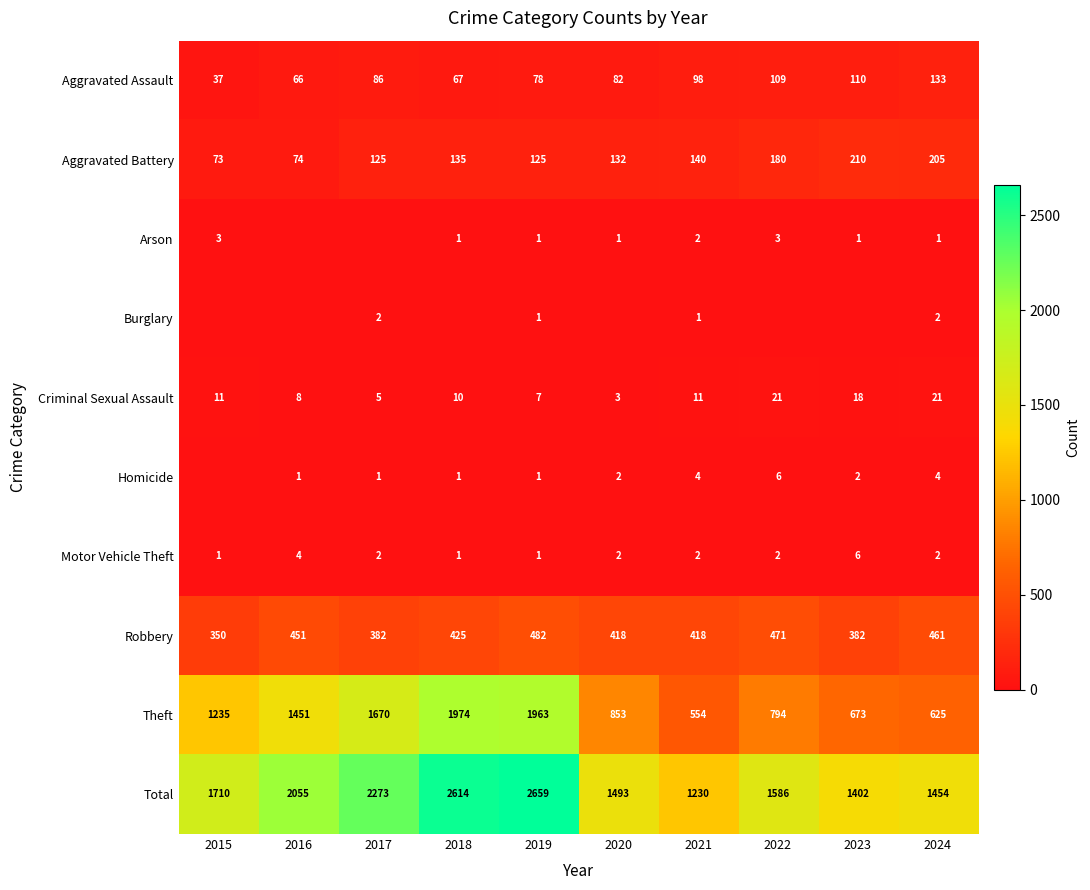

At how many categories does at least one series exceed 2205?

3